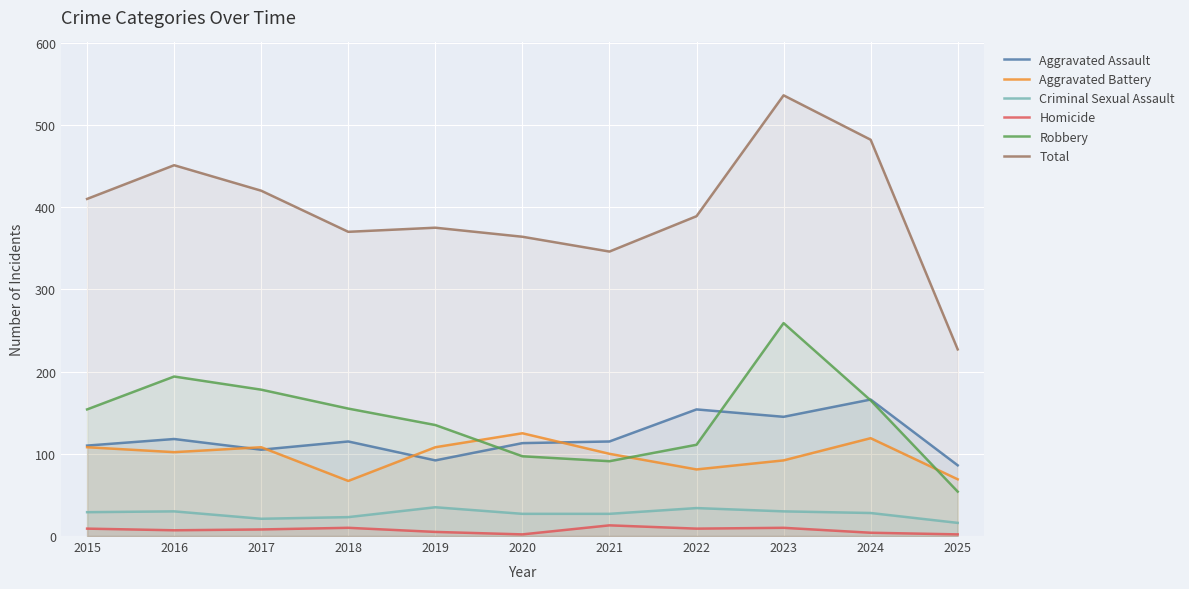

Read the Criminal Sexual Assault value at 2018.

23